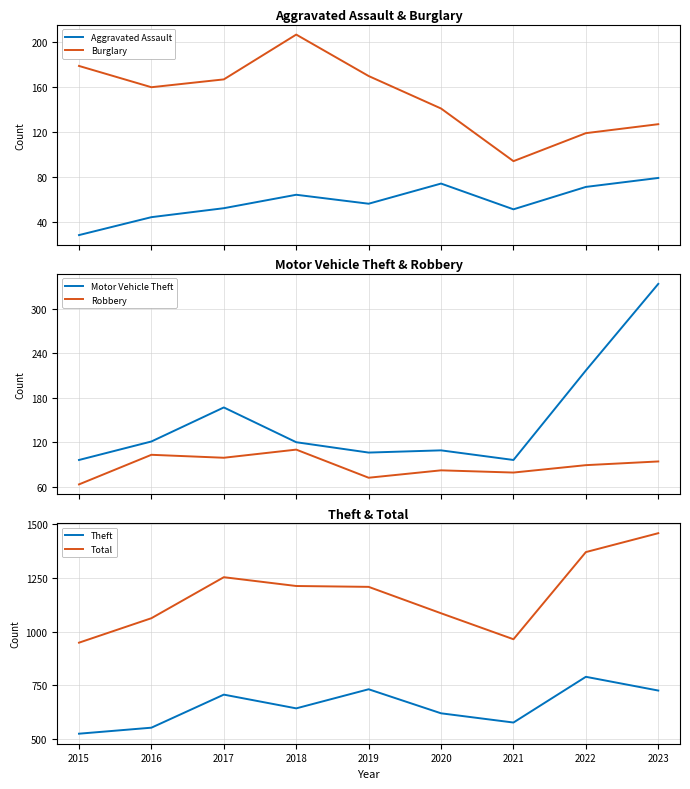

What is the difference between the Robbery values at 2017 and 2022?

10